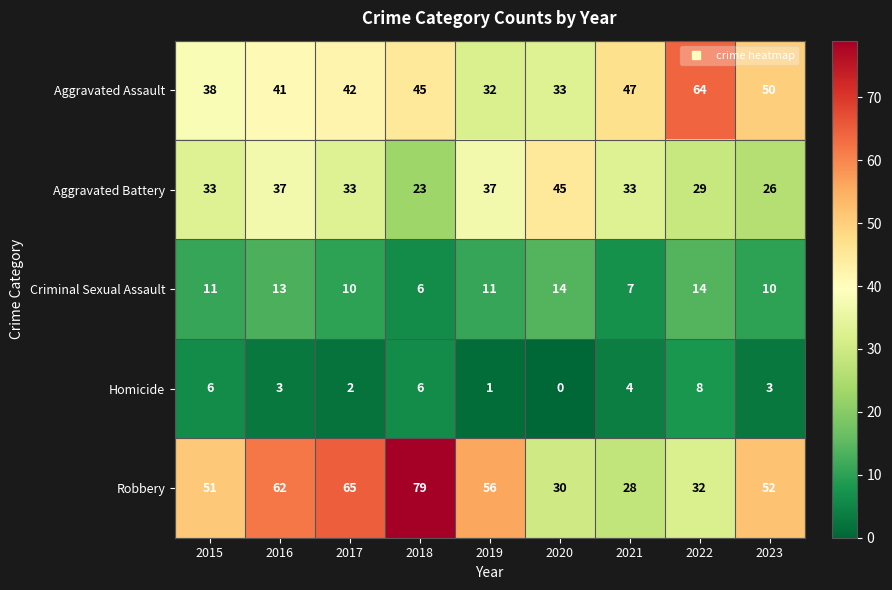

What is the maximum value for Aggravated Assault?

64